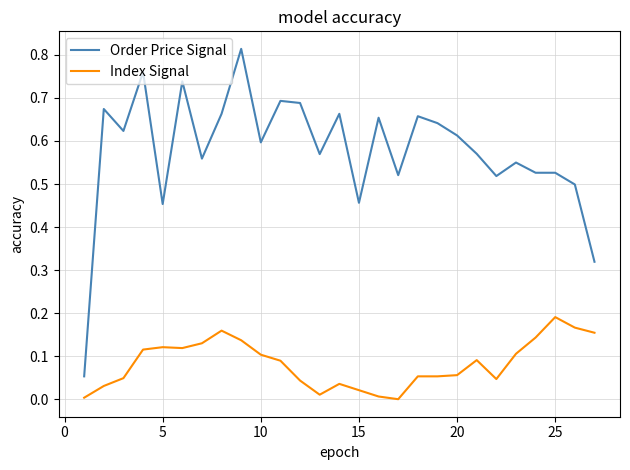

How many categories are shown in the chart?

27